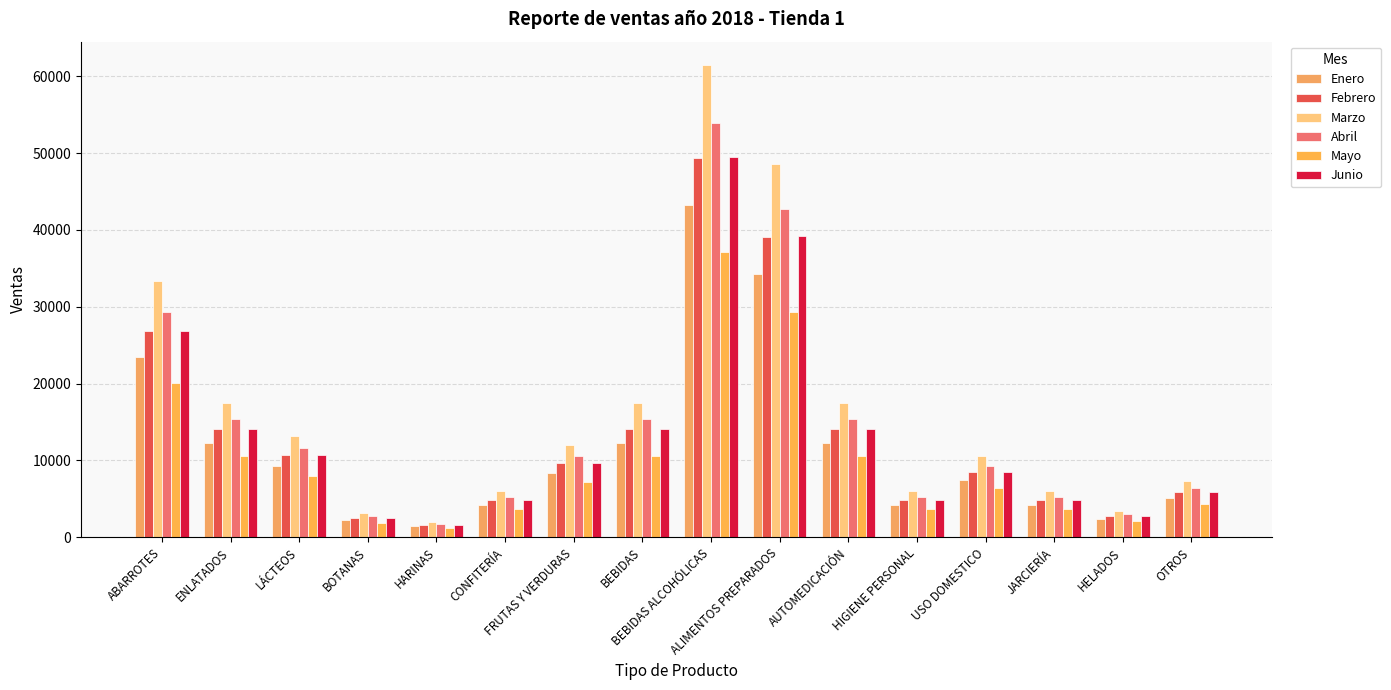

How many groups of bars are there?

16